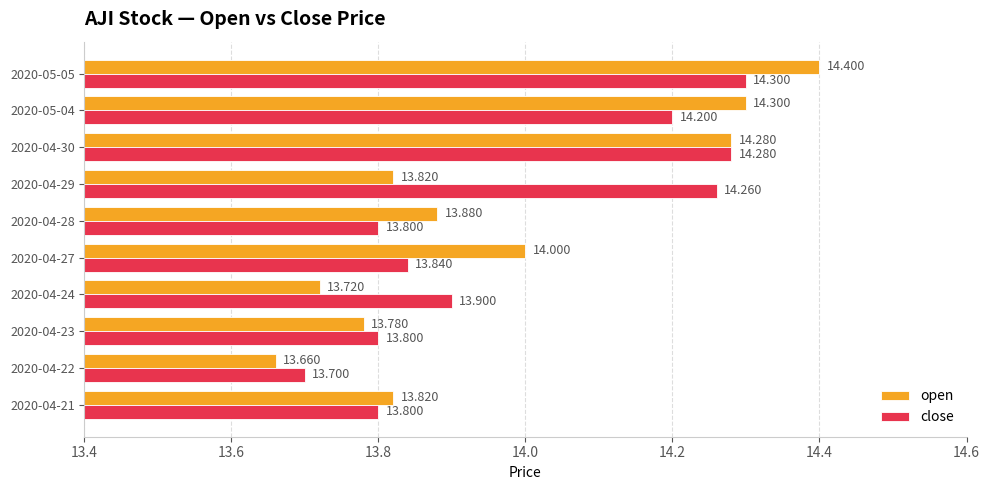

What is the sum of all open values?

139.7